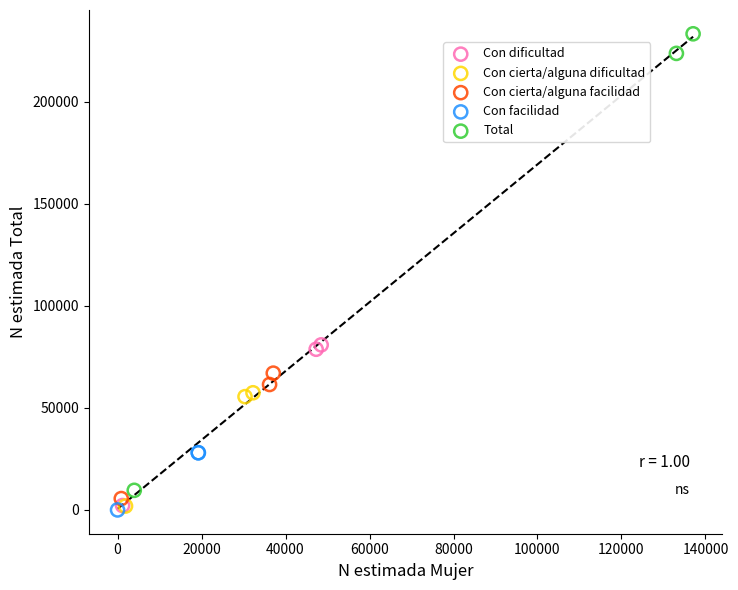

Which series has the largest Y range (max minus min)?

Total